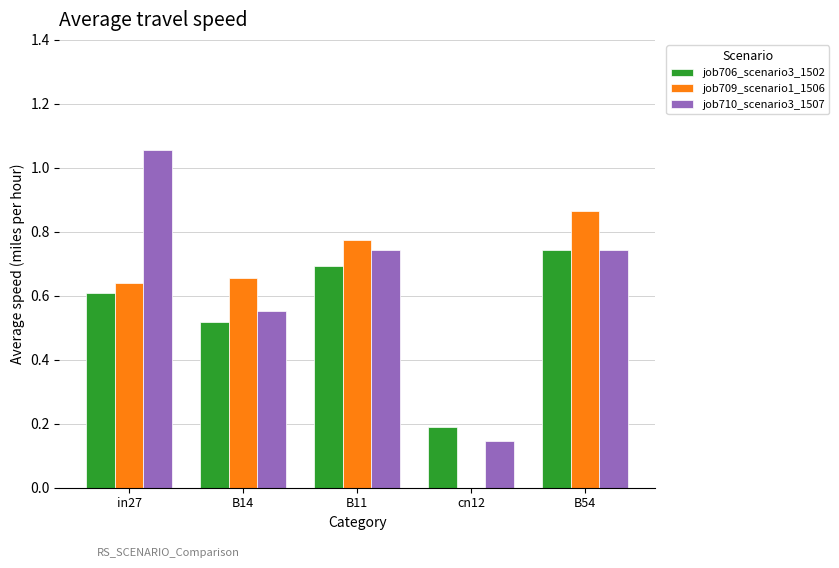

How many groups of bars are there?

5